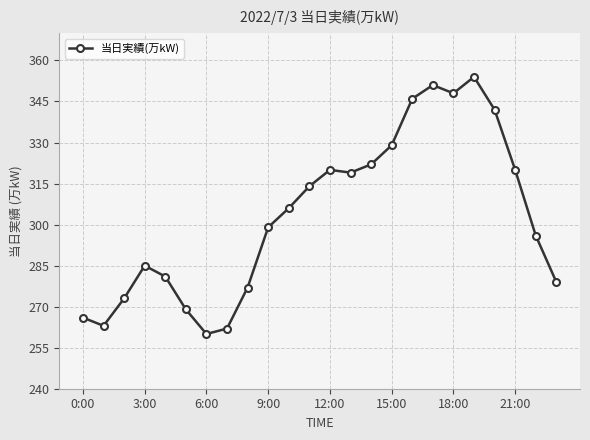

What is the average value?

303